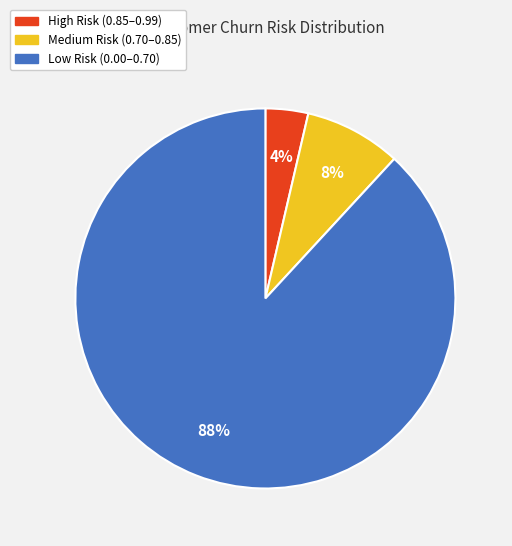

Does any single category account for the majority?

Yes